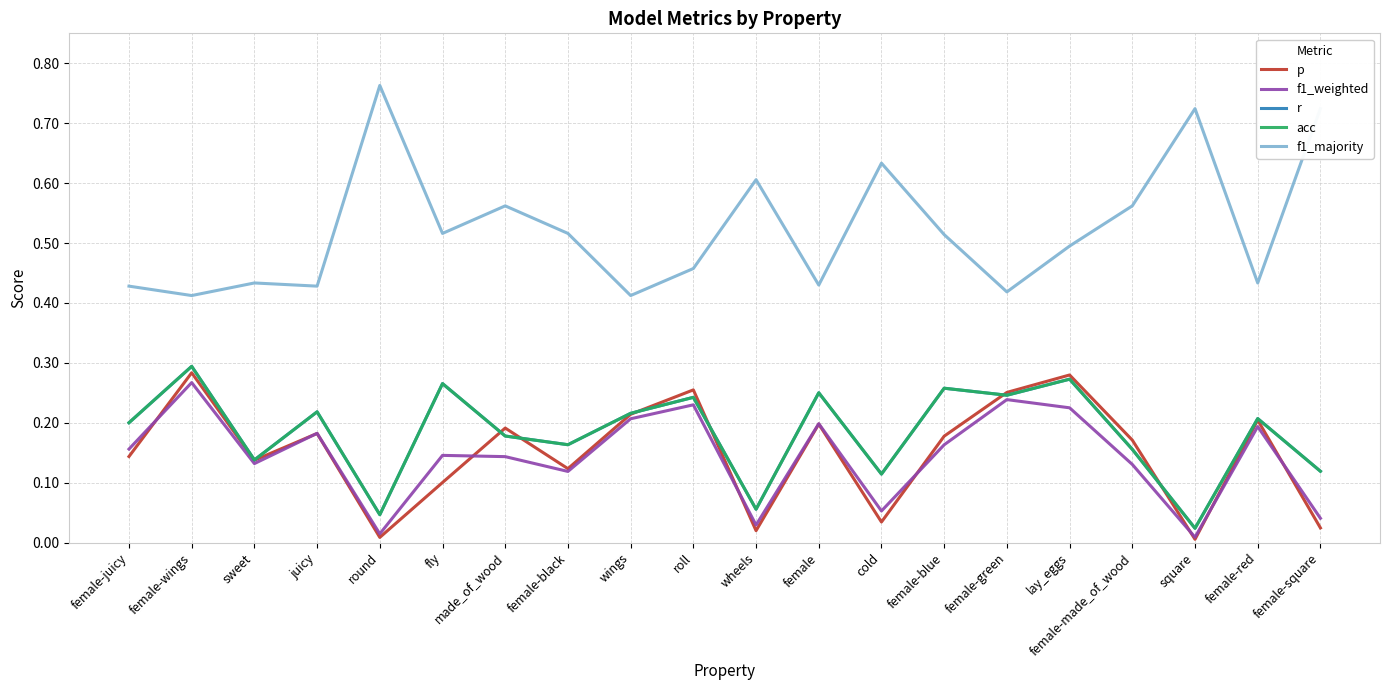

Does the chart have visible grid lines?

Yes